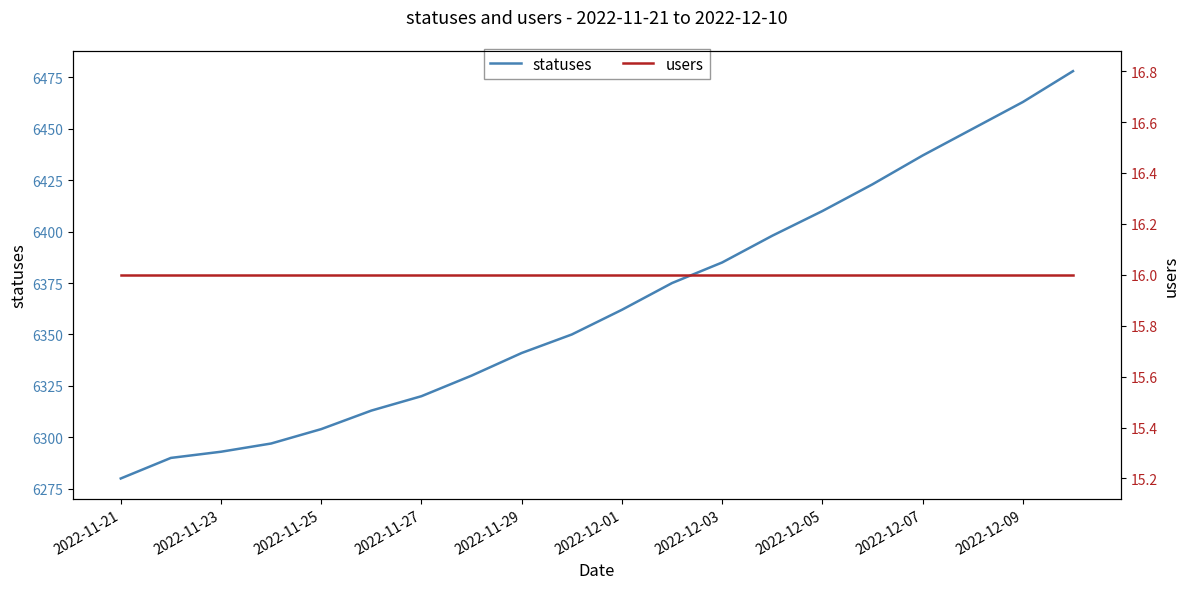

What is the average value of the statuses series?

6365